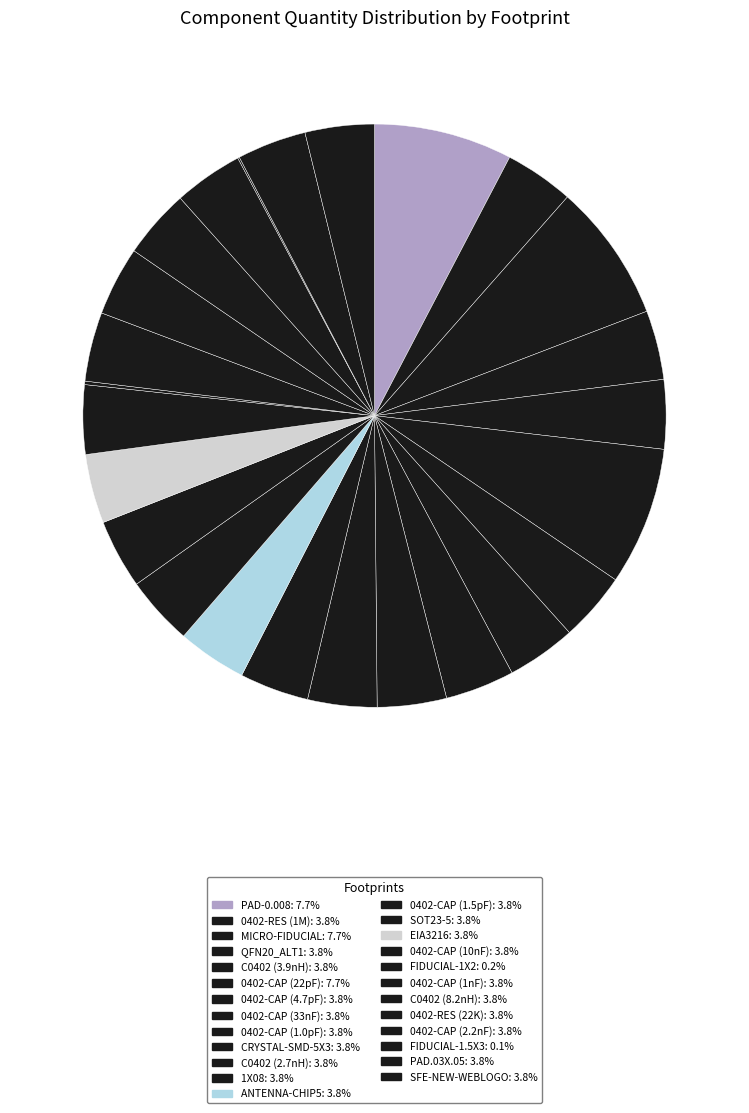

Rank the categories by value from lowest to highest.

FIDUCIAL-1.5X3, FIDUCIAL-1X2, 0402-RES (1M), QFN20_ALT1, C0402 (3.9nH), 0402-CAP (4.7pF), 0402-CAP (33nF), 0402-CAP (1.0pF), CRYSTAL-SMD-5X3, C0402 (2.7nH), 1X08, ANTENNA-CHIP5, 0402-CAP (1.5pF), SOT23-5, EIA3216, 0402-CAP (10nF), 0402-CAP (1nF), C0402 (8.2nH), 0402-RES (22K), 0402-CAP (2.2nF), PAD.03X.05, SFE-NEW-WEBLOGO, PAD-0.008, MICRO-FIDUCIAL, 0402-CAP (22pF)